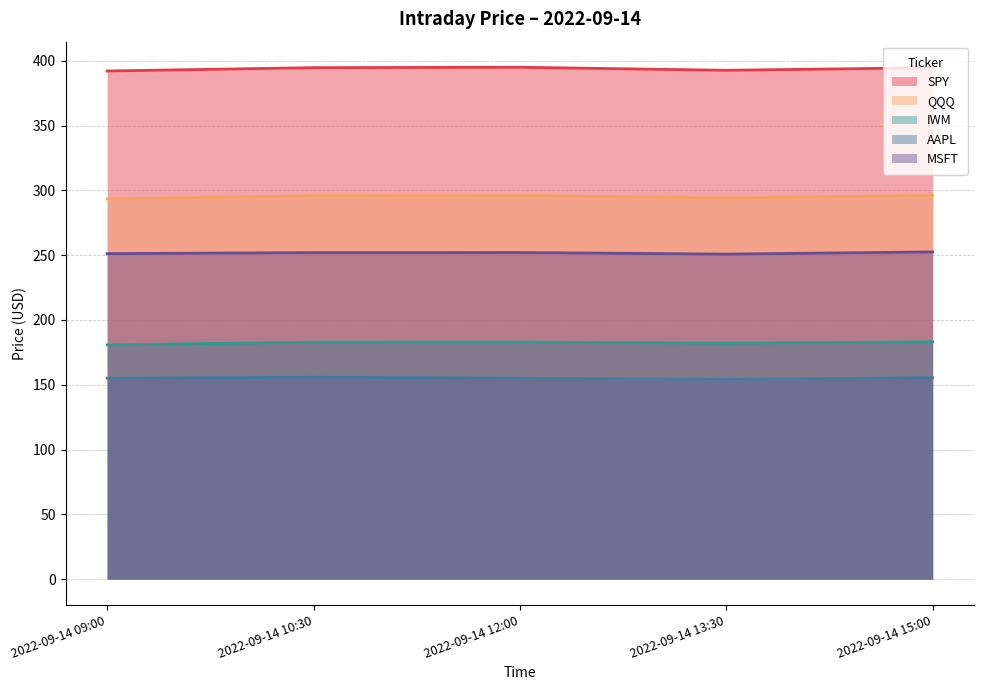

How many lines are shown in the chart?

5